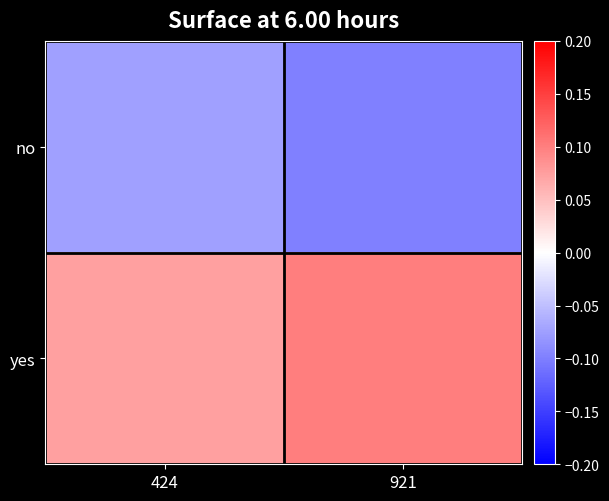

Which series has the largest range (max minus min)?

no